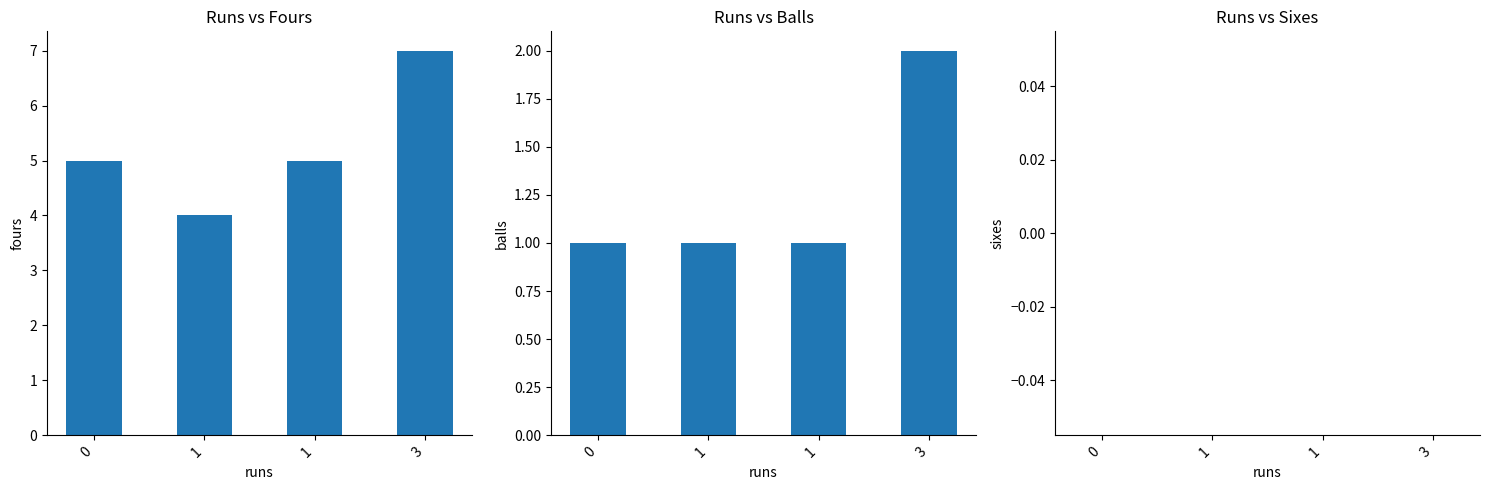

What is the sum of all balls values?

5